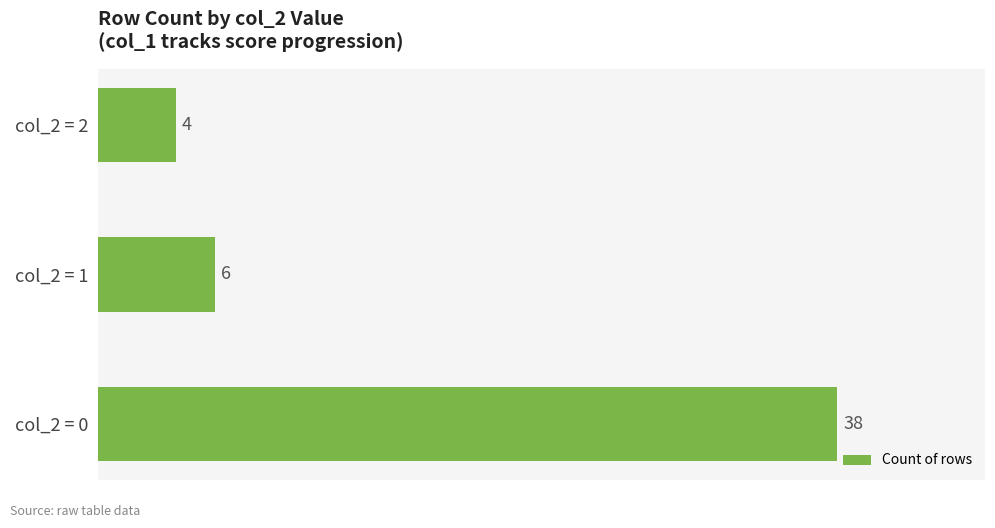

True or false: the data shows 6 at col_2 = 1.

True